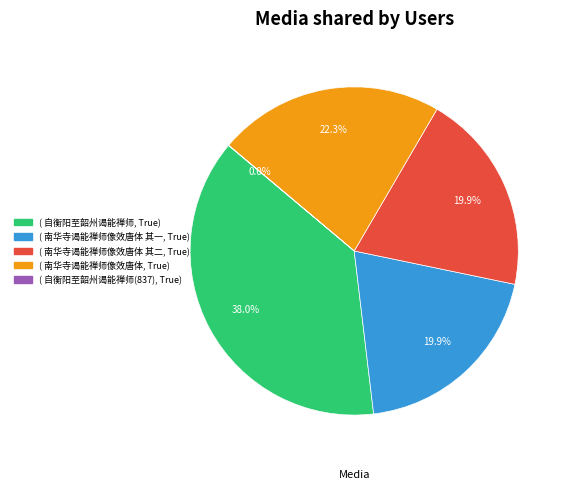

Is there a majority slice in this chart?

No